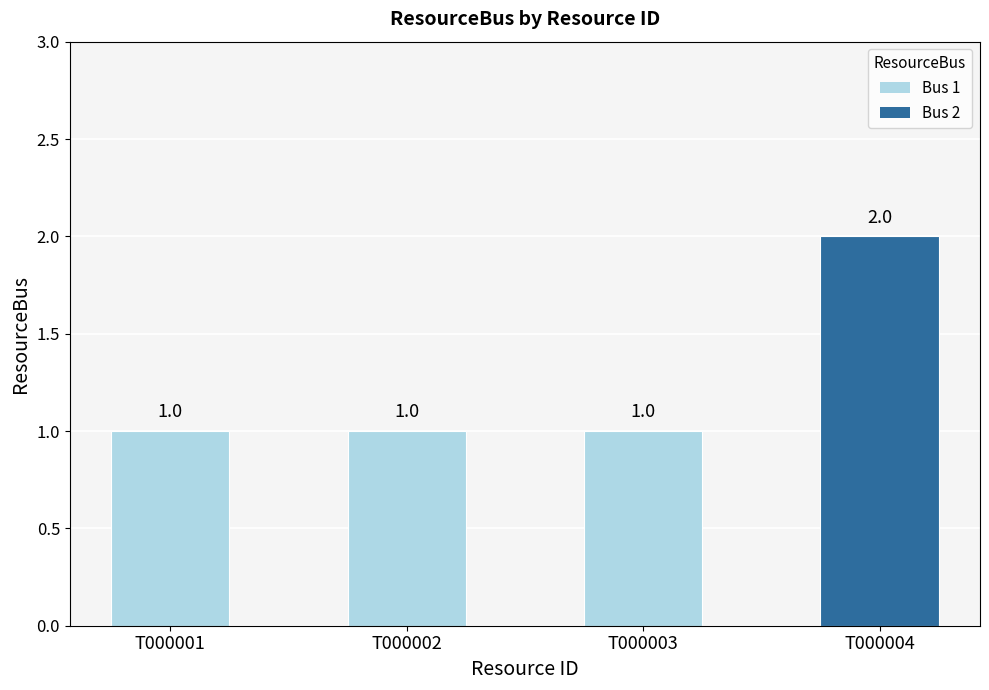

Does the chart contain any negative values?

No